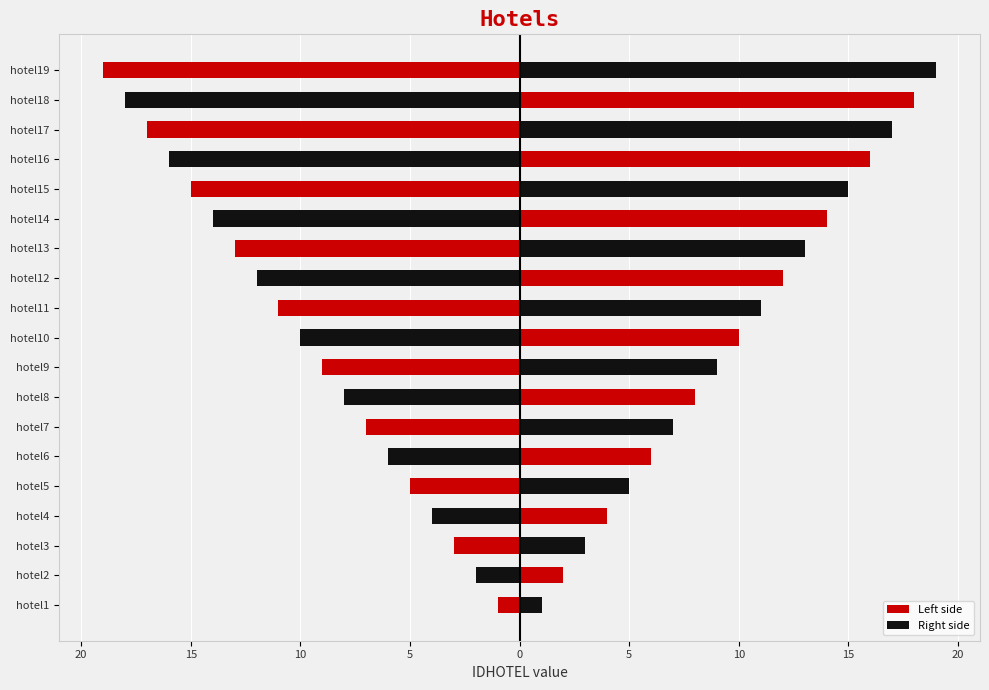

Rank the series by their maximum value, from lowest to highest.

Left side, Right side